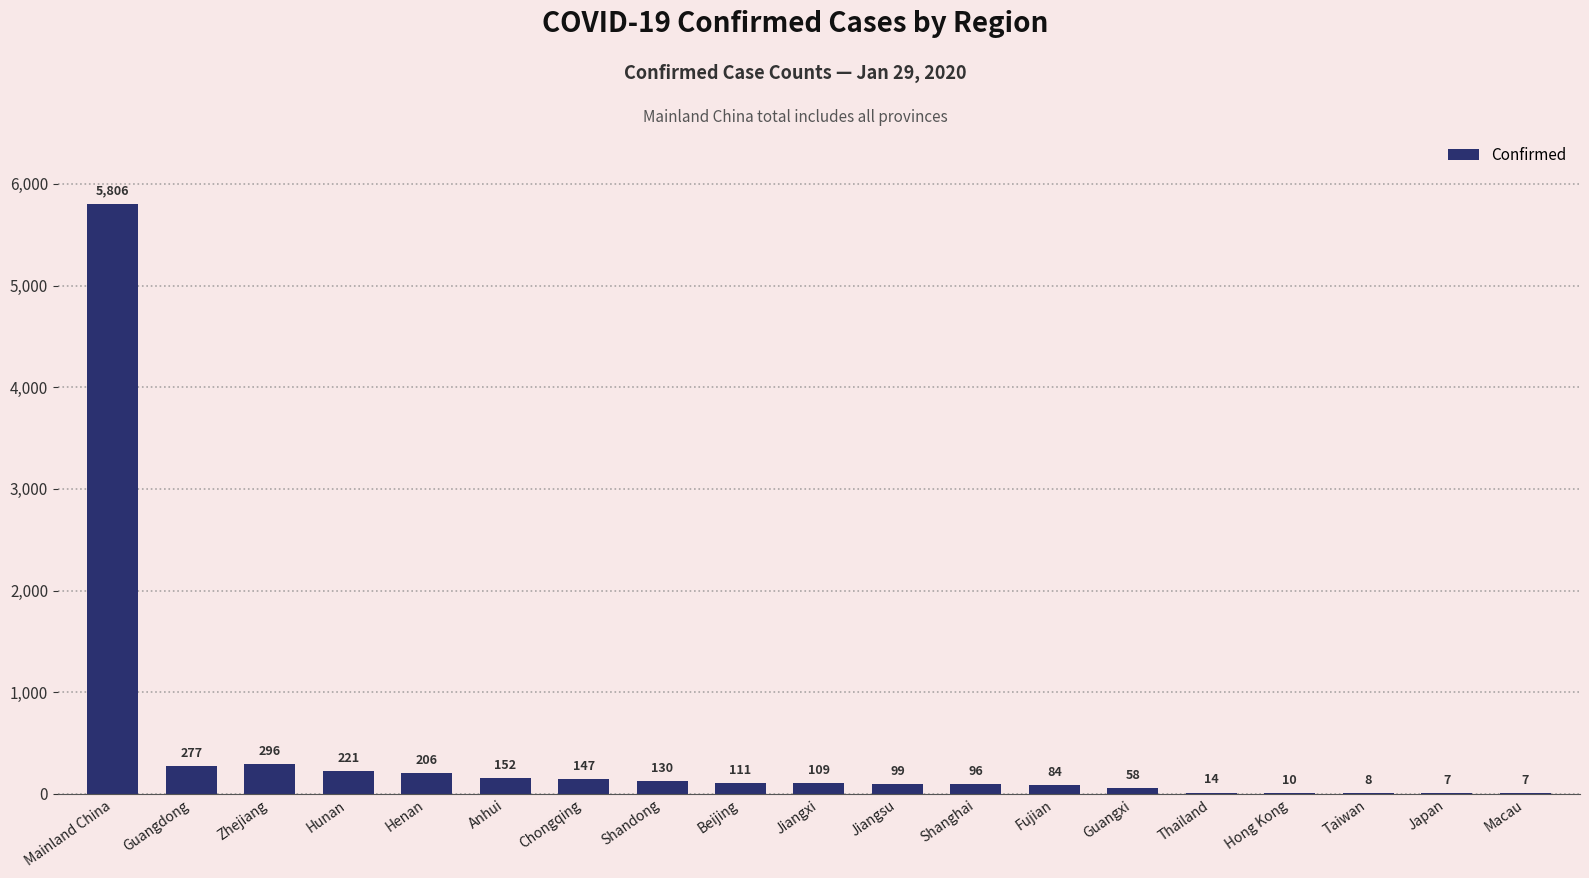

Where does the data first go above 109?

Mainland China